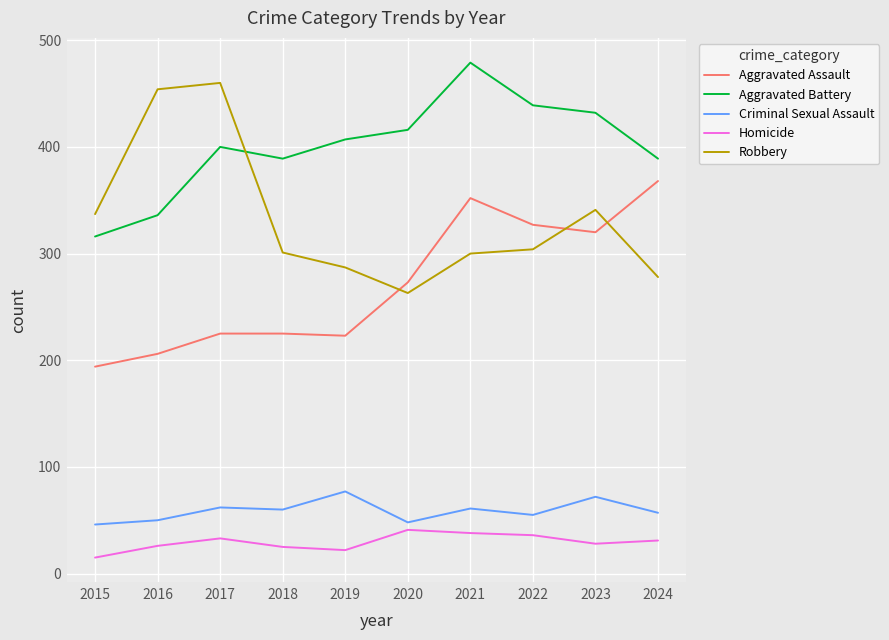

What is the difference between the highest and lowest values at 2020?

375